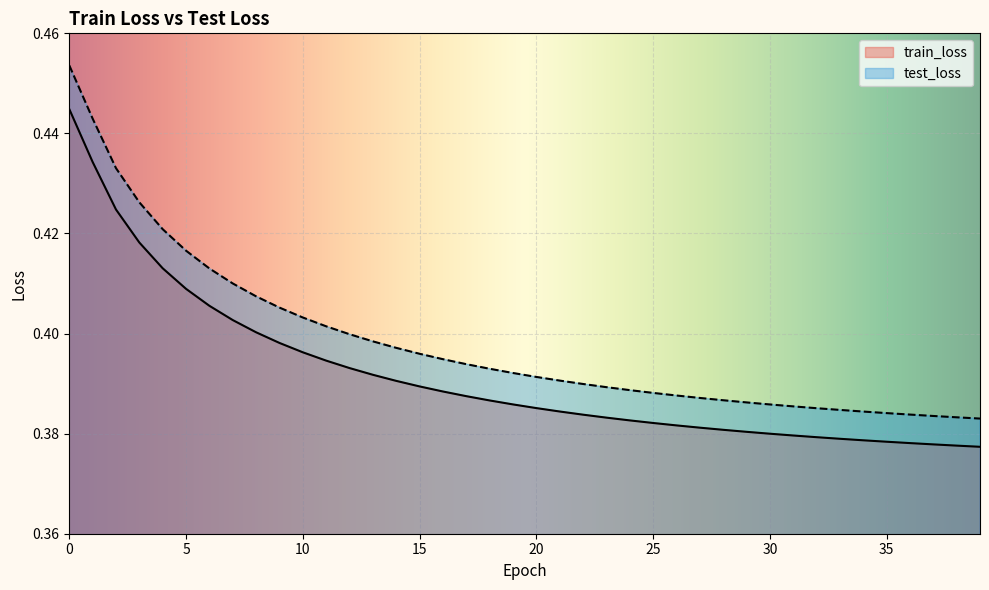

What is the average value of the test_loss series?

0.4